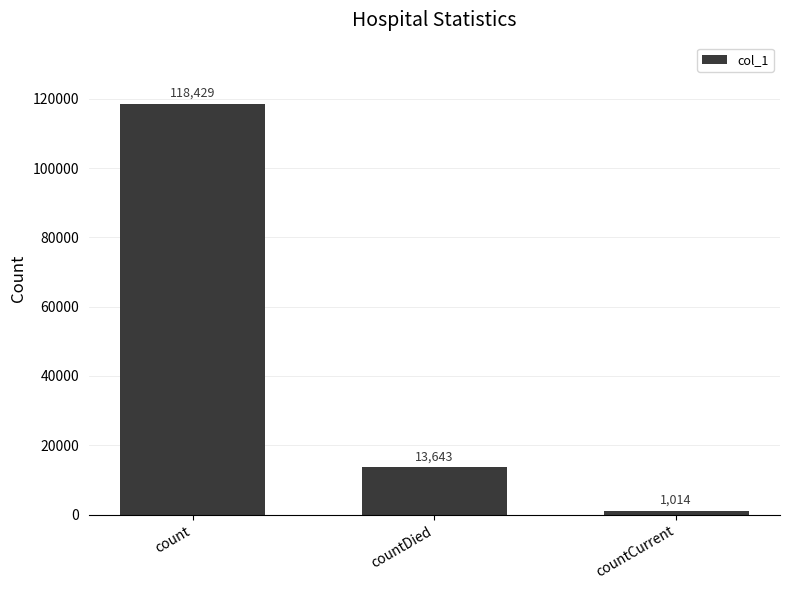

Is it true that the value at countDied is 3996?

False